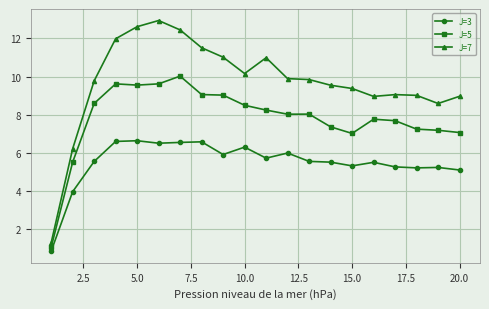

Rank the series by their average value, from lowest to highest.

J=3, J=5, J=7